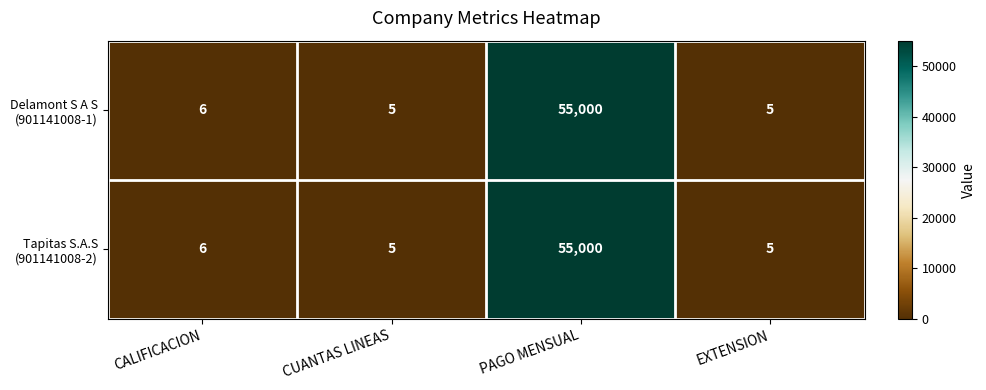

What is the greatest value displayed?

55000